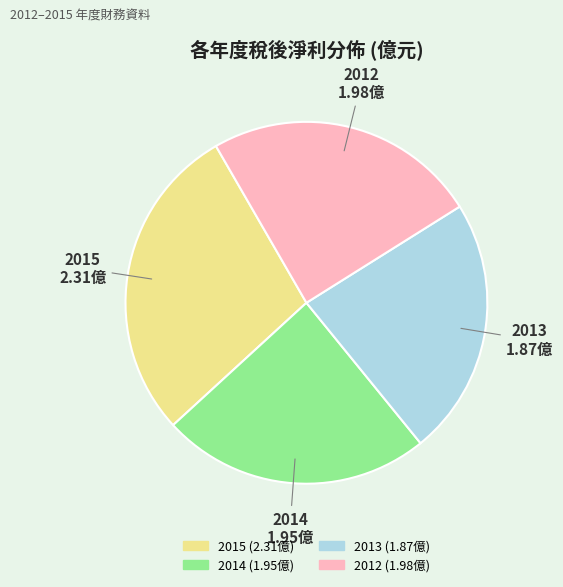

Does any single category account for the majority?

No